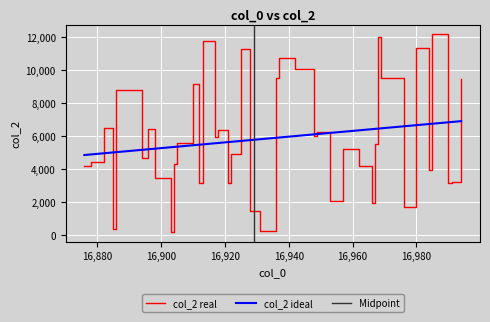

True or false: there are more than 2 points higher than both neighbors.

True